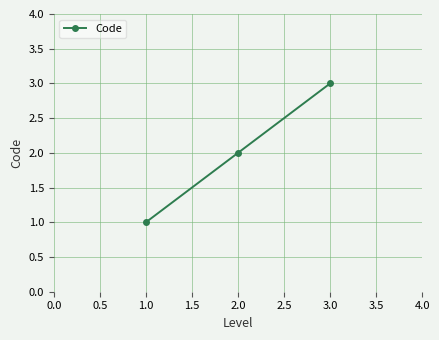

How many data points are less than 2?

1